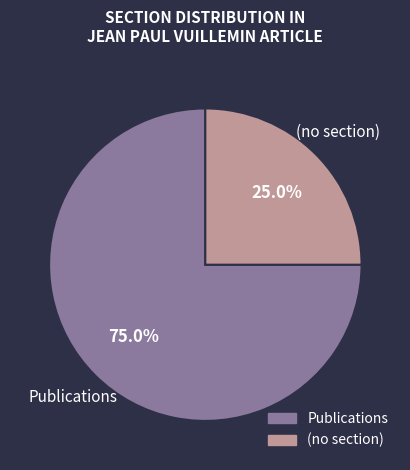

To the nearest percent, what is the average slice percentage?

50%